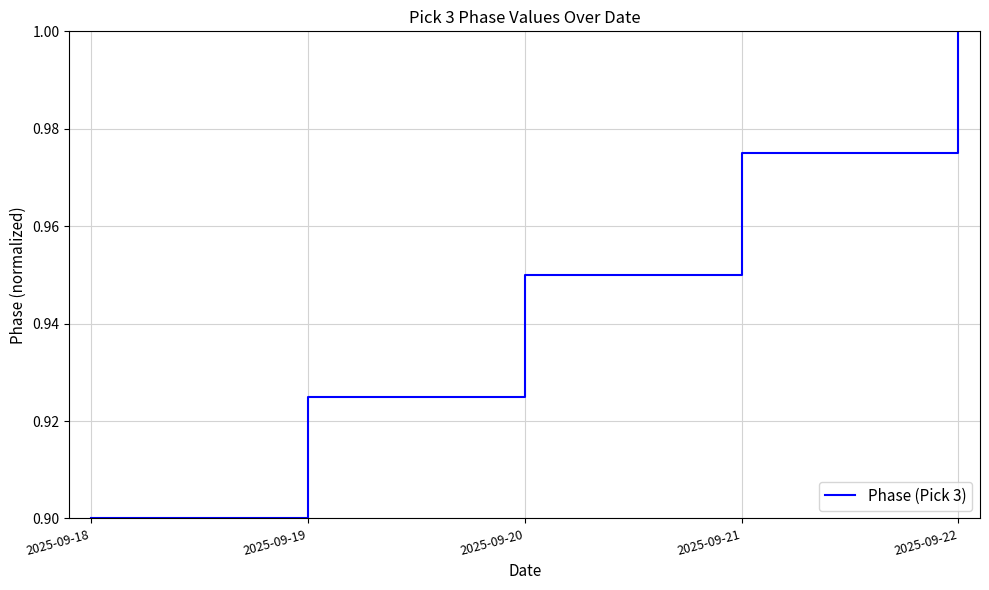

Does the chart have visible grid lines?

Yes